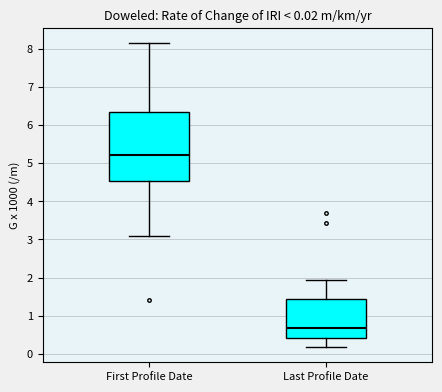

Which box has the lowest median line?

Last Profile Date